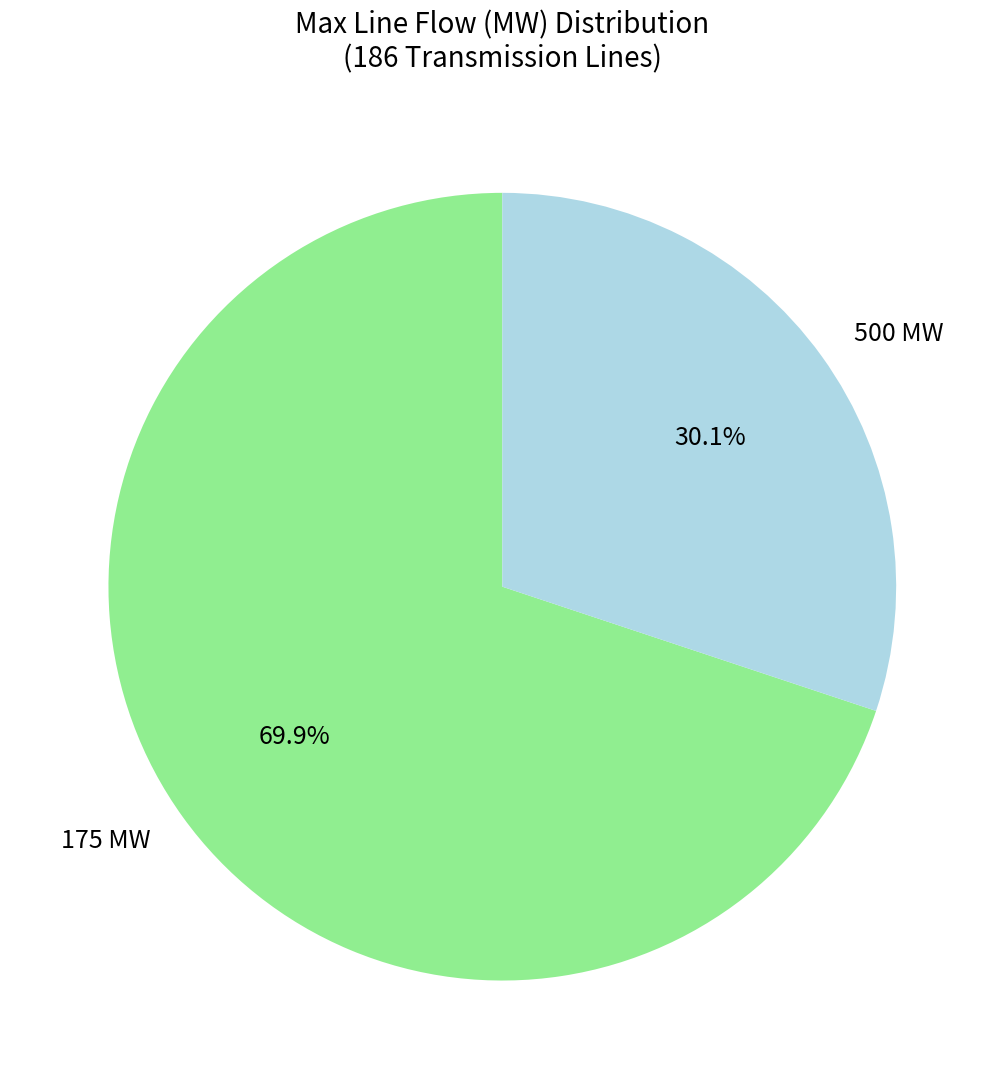

What percentage is the 500 MW slice, to the nearest percent?

30%